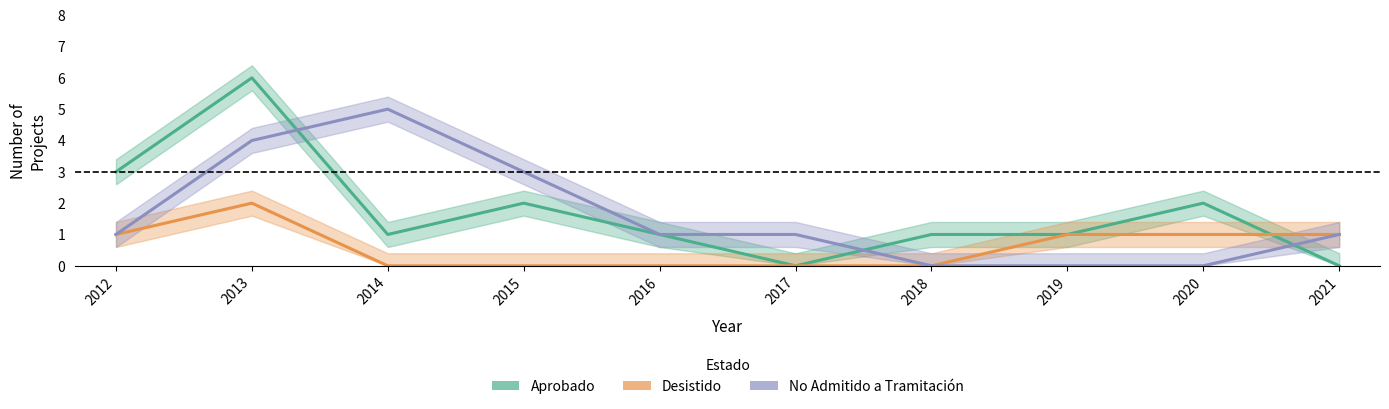

Which category has the lowest value in the Aprobado series?

2017